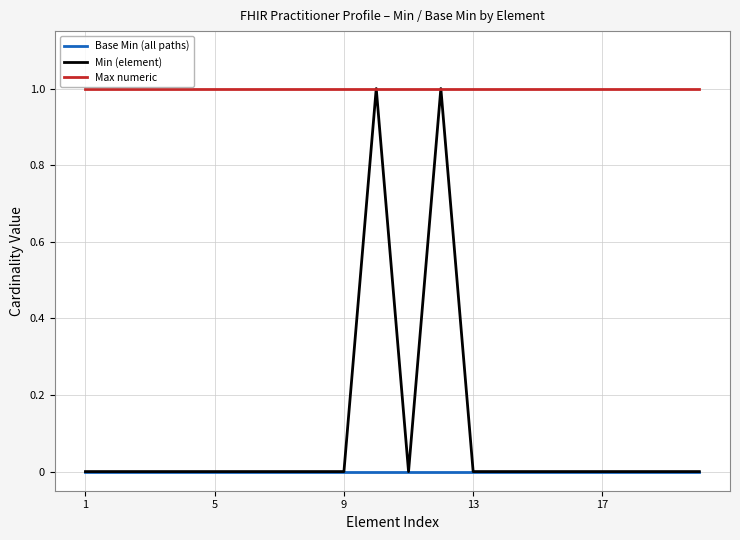

Which series has the widest spread of values?

Min (element)